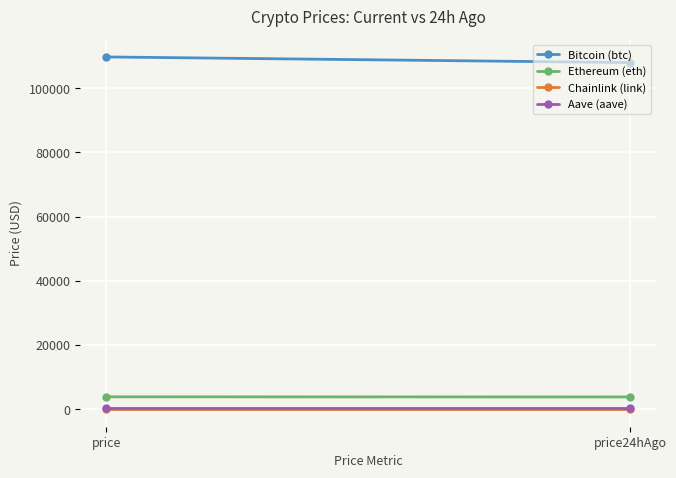

What is the greatest value displayed?

109749.0